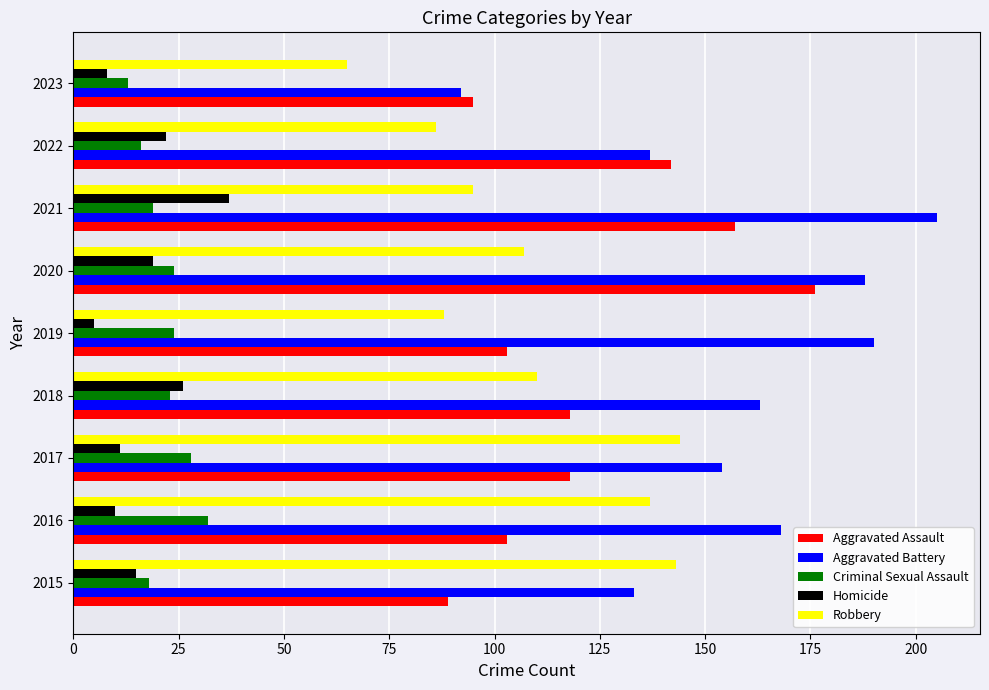

Which label corresponds to the largest value in the chart?

2021